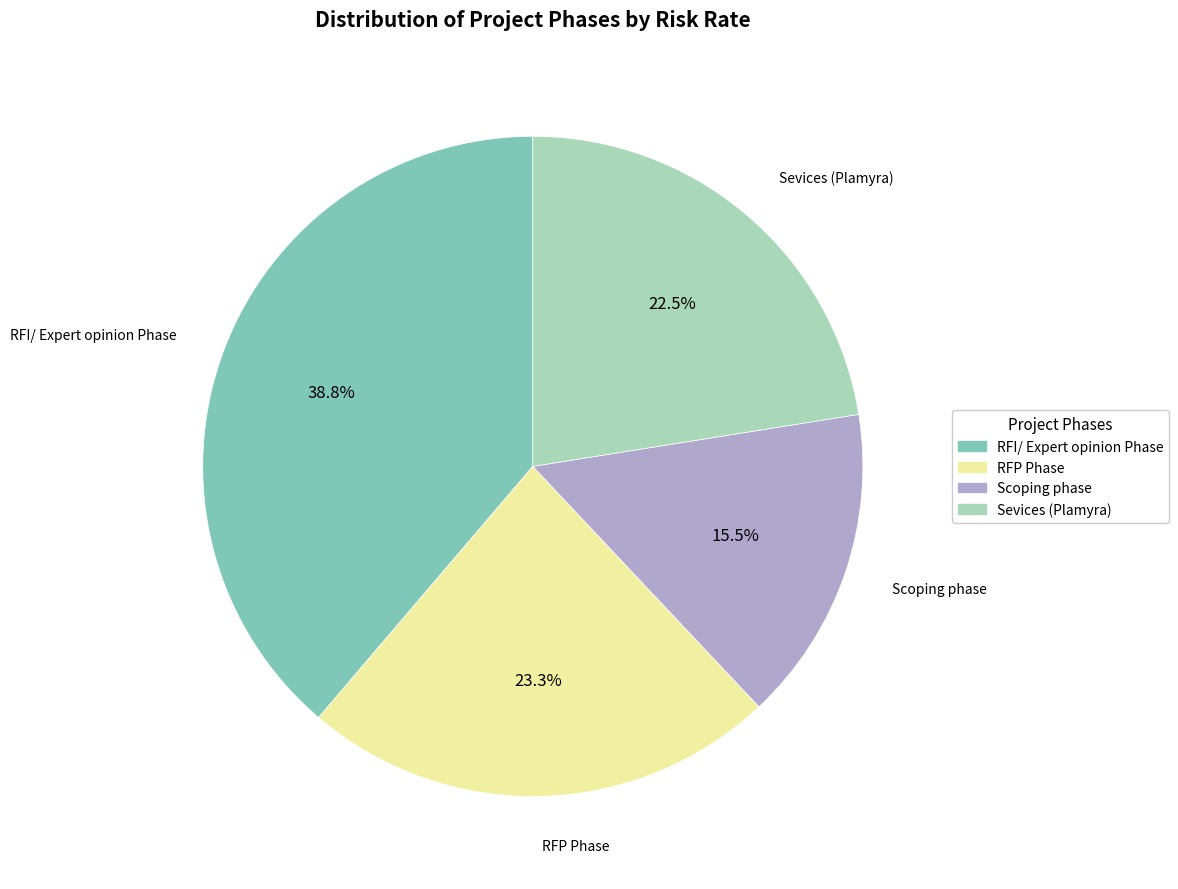

Which has a higher value, RFI/ Expert opinion Phase or RFP Phase?

RFI/ Expert opinion Phase